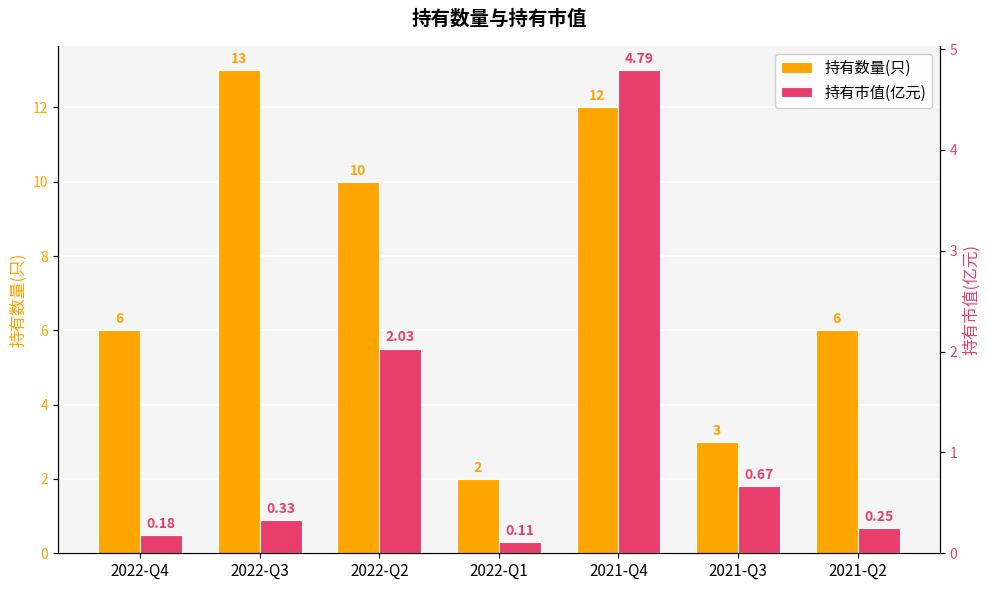

At which category is the sum across all series the highest?

2021-Q4